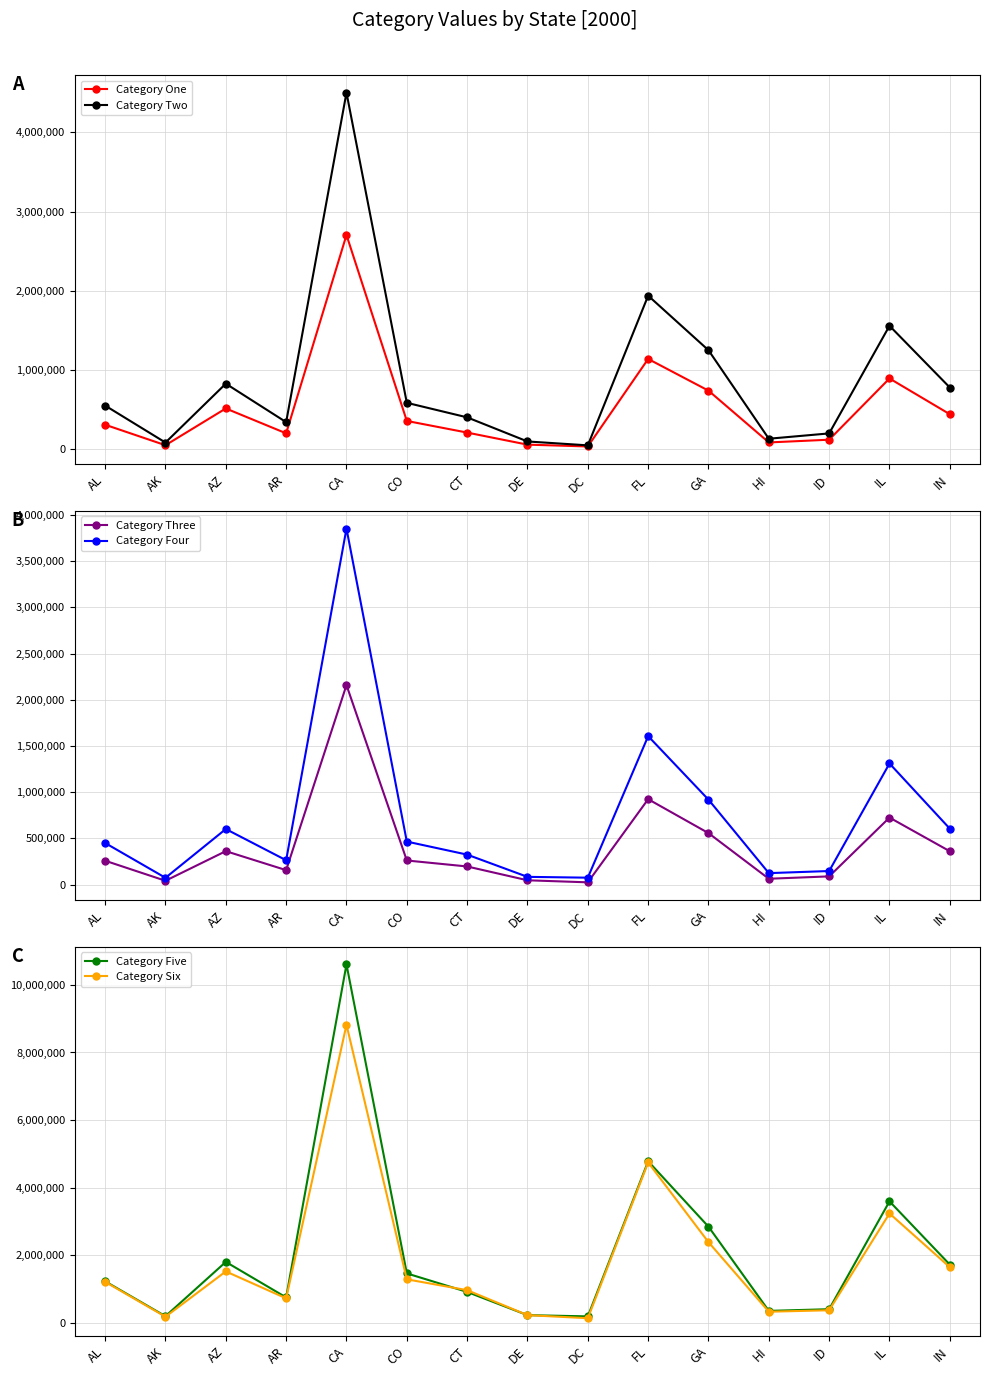

How many values in the Category Two series exceed 552339?

7